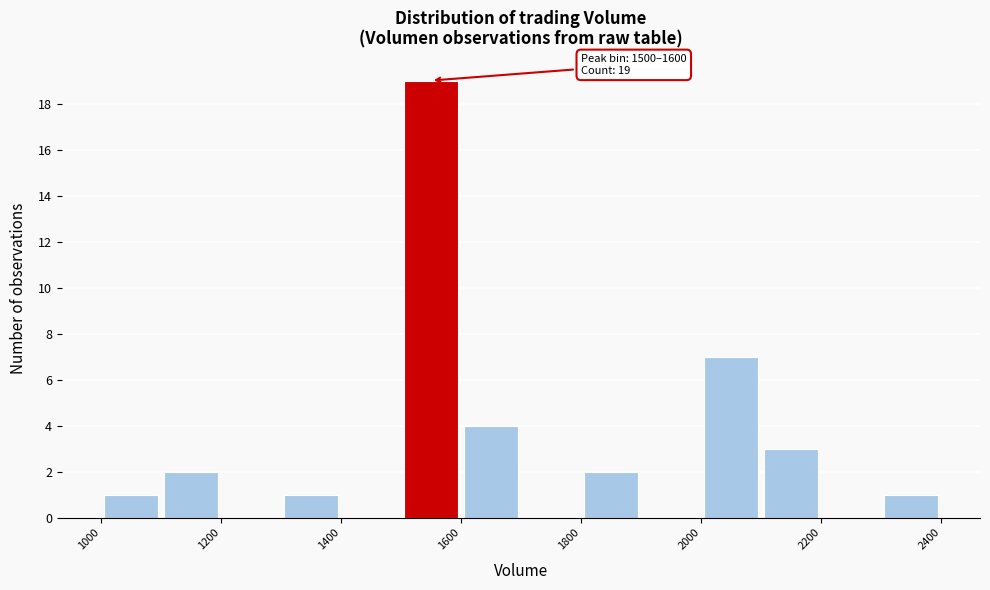

Which range on the x-axis has the tallest bar?

1500 to 1600